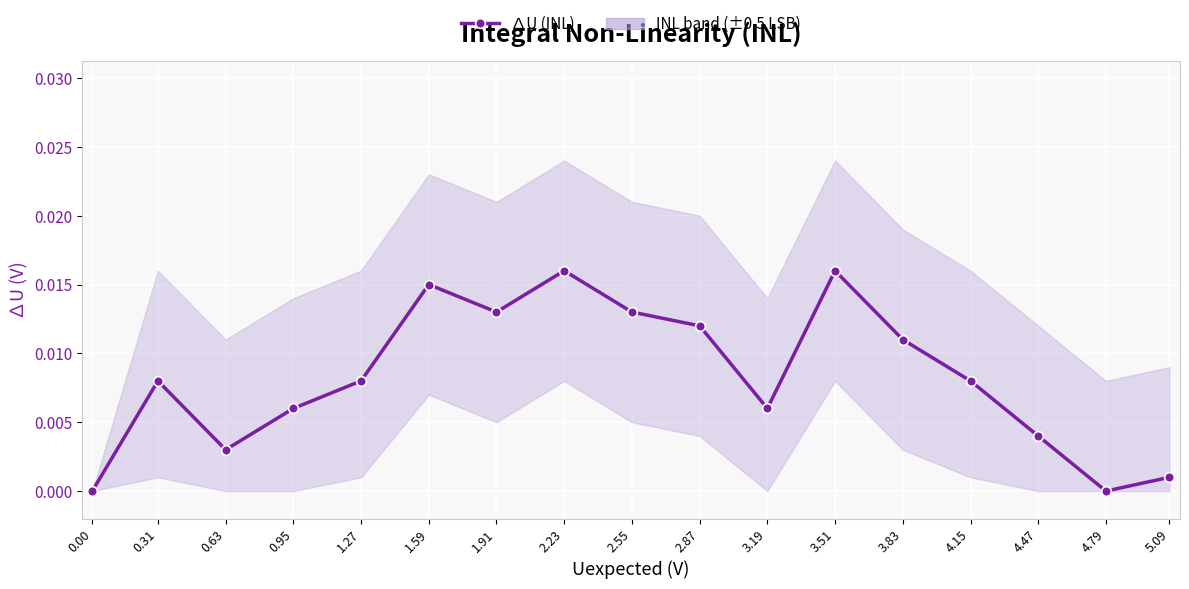

Rank the categories by value from highest to lowest.

2.23, 3.51, 1.59, 1.91, 2.55, 2.87, 3.83, 0.31, 1.27, 4.15, 0.95, 3.19, 4.47, 0.63, 5.09, 0.00, 4.79